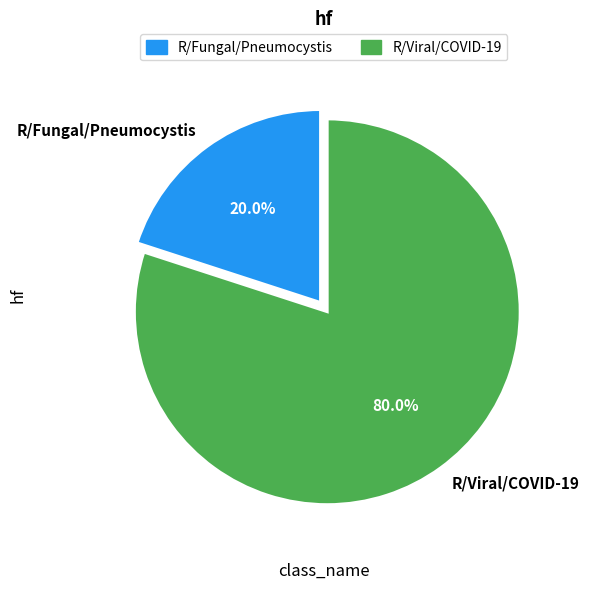

What is the total percentage of R/Viral/COVID-19 and R/Fungal/Pneumocystis?

100.0%